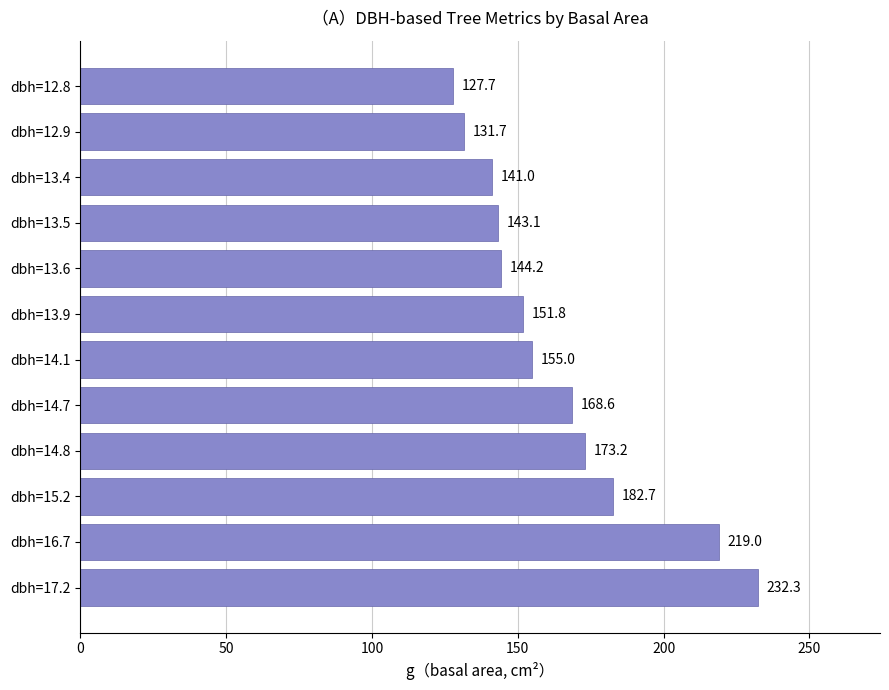

Rank the categories by value from highest to lowest.

dbh=17.2, dbh=16.7, dbh=15.2, dbh=14.8, dbh=14.7, dbh=14.1, dbh=13.9, dbh=13.6, dbh=13.5, dbh=13.4, dbh=12.9, dbh=12.8